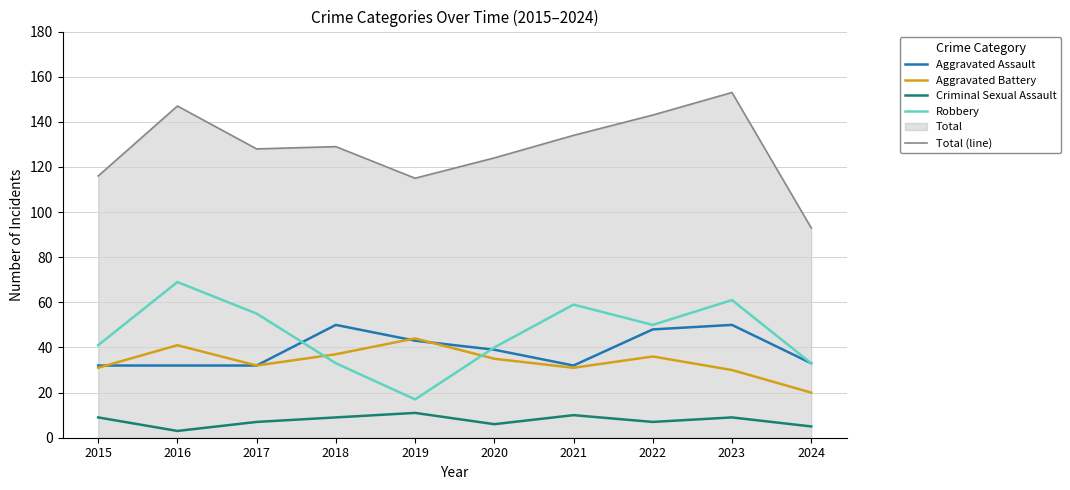

True or false: Total (line) and Aggravated Assault intersect in this chart.

False